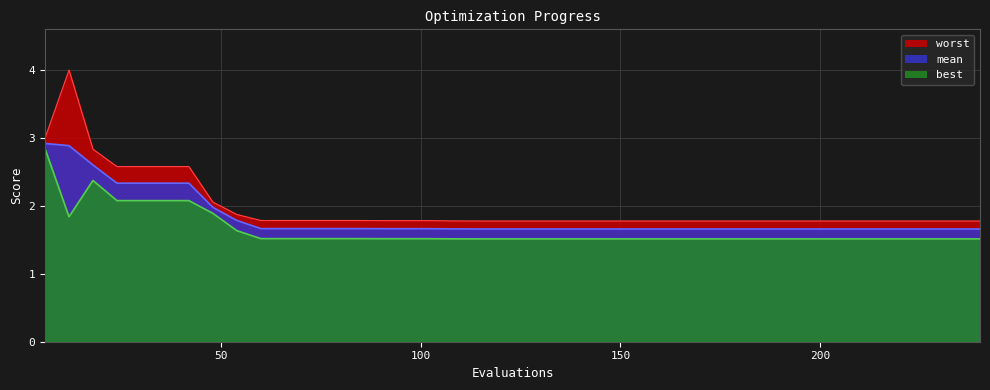

Reading left to right, what are all the values shown in this chart?

mean: 6=2.9	12=2.9	18=2.6	24=2.3	30=2.3	36=2.3	42=2.3	48=2.0	54=1.8	60=1.7	66=1.7	72=1.7	78=1.7	84=1.7	90=1.7	96=1.7	102=1.7	108=1.7	114=1.7	120=1.7	126=1.7	132=1.7	138=1.7	144=1.7	150=1.7	156=1.7	162=1.7	168=1.7	174=1.7	180=1.7	186=1.7	192=1.7	198=1.7	204=1.7	210=1.7	216=1.7	222=1.7	228=1.7	234=1.7	240=1.7
best: 6=2.8	12=1.8	18=2.4	24=2.1	30=2.1	36=2.1	42=2.1	48=1.9	54=1.6	60=1.5	66=1.5	72=1.5	78=1.5	84=1.5	90=1.5	96=1.5	102=1.5	108=1.5	114=1.5	120=1.5	126=1.5	132=1.5	138=1.5	144=1.5	150=1.5	156=1.5	162=1.5	168=1.5	174=1.5	180=1.5	186=1.5	192=1.5	198=1.5	204=1.5	210=1.5	216=1.5	222=1.5	228=1.5	234=1.5	240=1.5
worst: 6=3.0	12=4.0	18=2.8	24=2.6	30=2.6	36=2.6	42=2.6	48=2.1	54=1.9	60=1.8	66=1.8	72=1.8	78=1.8	84=1.8	90=1.8	96=1.8	102=1.8	108=1.8	114=1.8	120=1.8	126=1.8	132=1.8	138=1.8	144=1.8	150=1.8	156=1.8	162=1.8	168=1.8	174=1.8	180=1.8	186=1.8	192=1.8	198=1.8	204=1.8	210=1.8	216=1.8	222=1.8	228=1.8	234=1.8	240=1.8